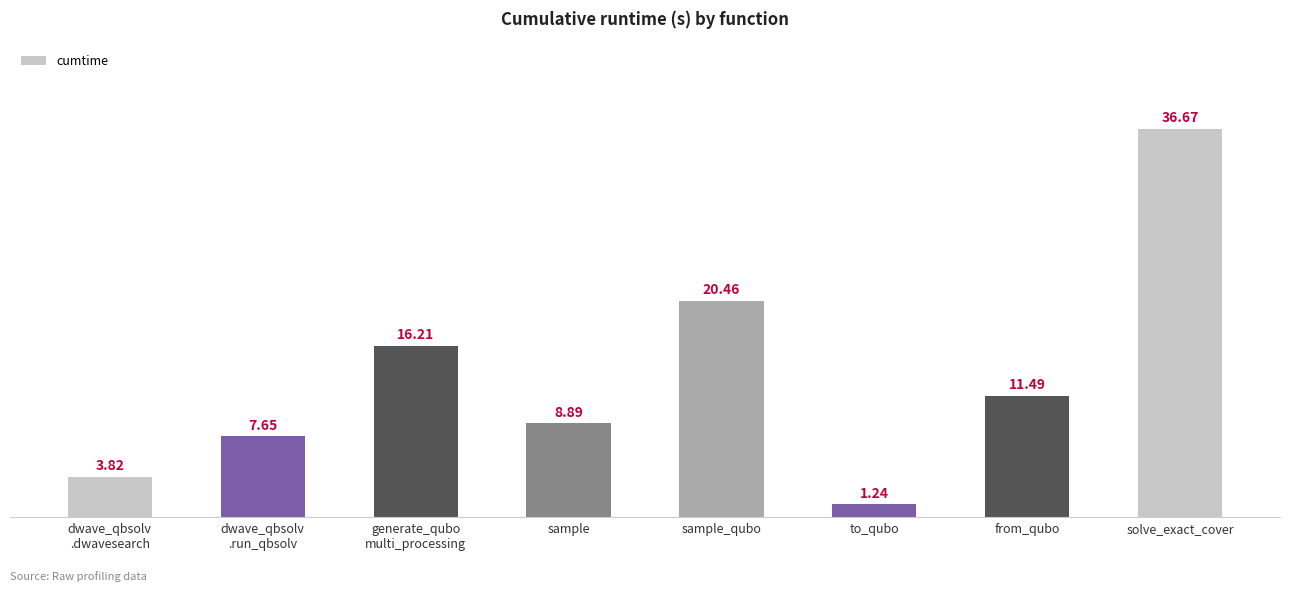

What is the ratio of the value at generate_qubo
multi_processing to the value at from_qubo?

1.4